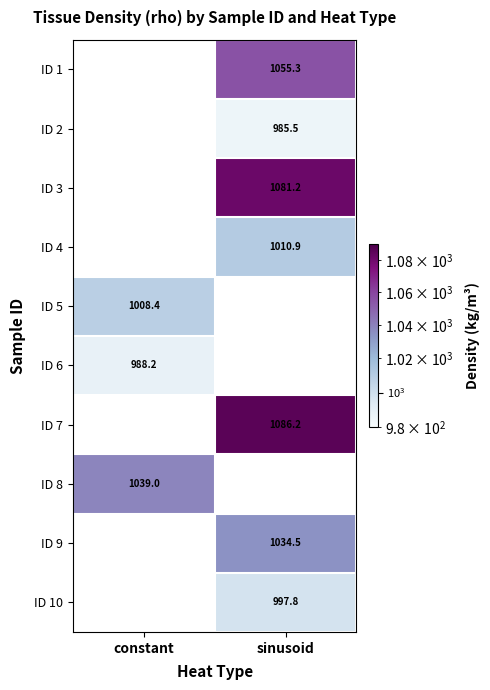

How many series are shown in this chart?

10